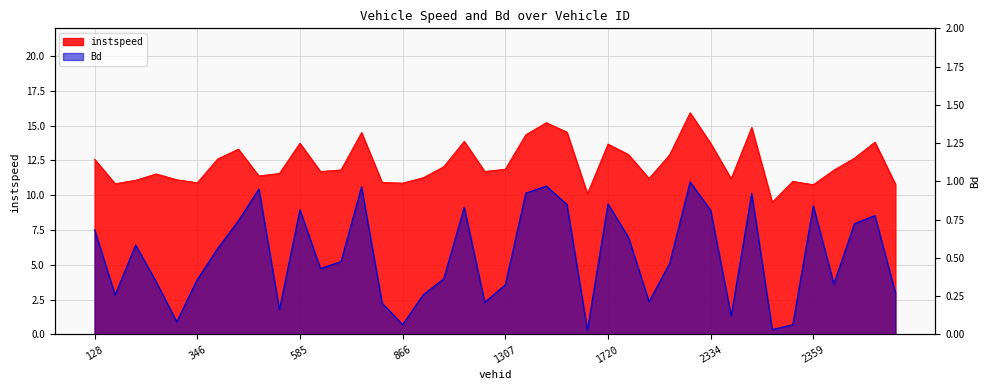

Reading left to right, list all the values displayed in this chart.

instspeed: 128.0=12.6	340.0=10.8	343.0=11.1	344.0=11.5	345.0=11.1	346.0=10.9	350.0=12.6	351.0=13.3	354.0=11.4	361.0=11.6	585.0=13.7	588.0=11.7	598.0=11.8	611.0=14.5	856.0=10.9	866.0=10.9	872.0=11.3	873.0=12.0	1122.0=13.9	1141.0=11.7	1307.0=11.9	1705.0=14.4	1710.0=15.2	1711.0=14.5	1717.0=10.1	1720.0=13.7	1722.0=12.9	1966.0=11.2	2126.0=12.9	2127.0=15.9	2334.0=13.7	2340.0=11.2	2342.0=14.9	2345.0=9.5	2354.0=11.0	2359.0=10.8	2591.0=11.8	2593.0=12.7	2599.0=13.8	2602.0=10.8
Bd: 128.0=0.7	340.0=0.3	343.0=0.6	344.0=0.3	345.0=0.1	346.0=0.4	350.0=0.6	351.0=0.7	354.0=0.9	361.0=0.2	585.0=0.8	588.0=0.4	598.0=0.5	611.0=1.0	856.0=0.2	866.0=0.1	872.0=0.3	873.0=0.4	1122.0=0.8	1141.0=0.2	1307.0=0.3	1705.0=0.9	1710.0=1.0	1711.0=0.8	1717.0=0.0	1720.0=0.9	1722.0=0.6	1966.0=0.2	2126.0=0.5	2127.0=1.0	2334.0=0.8	2340.0=0.1	2342.0=0.9	2345.0=0.0	2354.0=0.1	2359.0=0.8	2591.0=0.3	2593.0=0.7	2599.0=0.8	2602.0=0.3